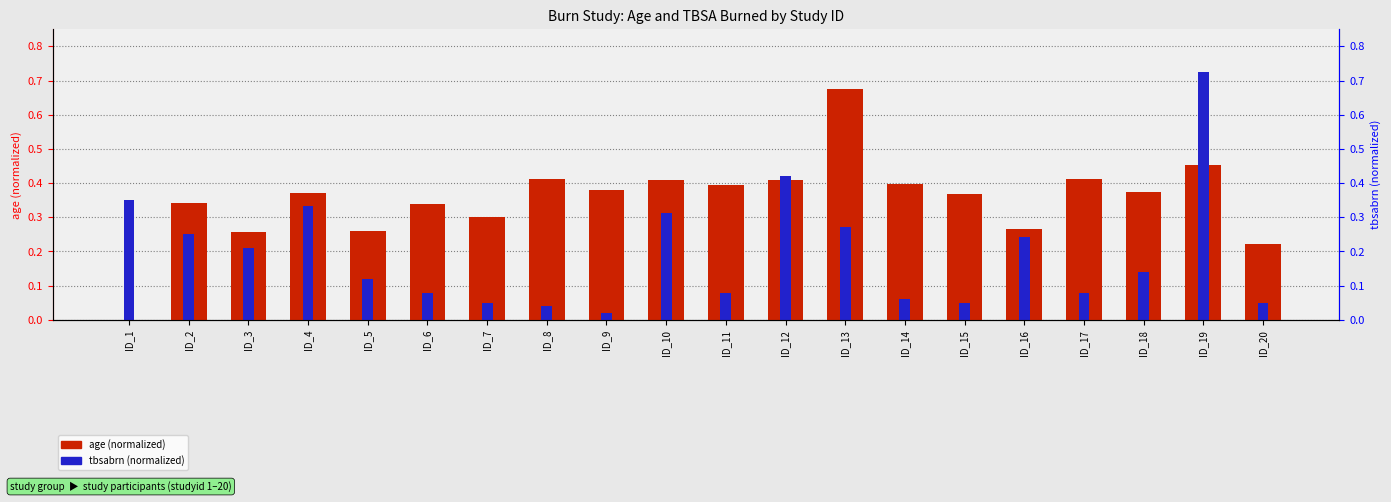

What is the difference between the maximum and minimum values in the age (normalized) series?

0.7